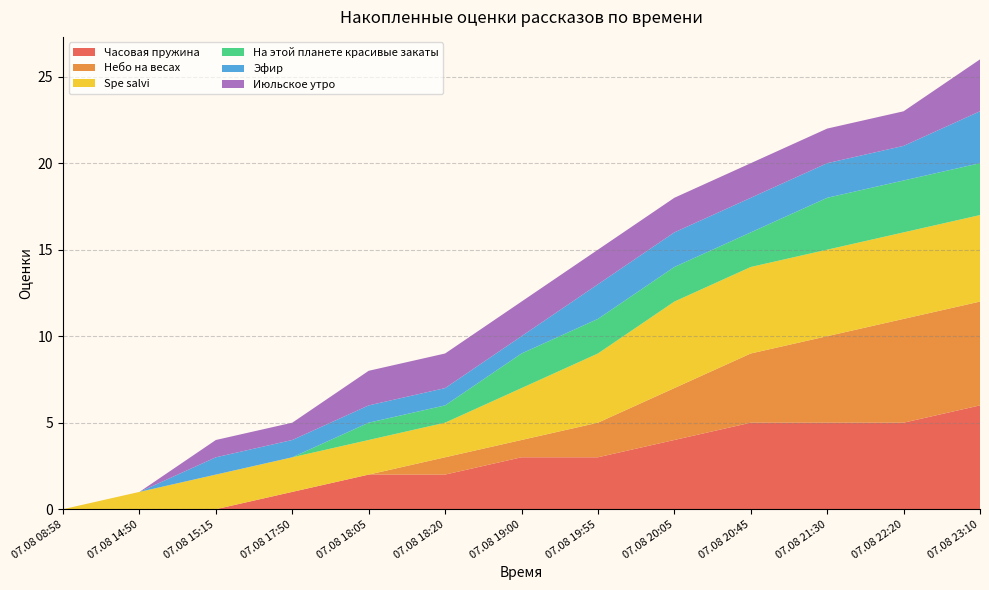

Reading right to left, transcribe all the data shown in this chart.

Часовая пружина: 6	5	5	5	4	3	3	2	2	1	0	0	0
Небо на весах: 6	6	5	4	3	2	1	1	0	0	0	0	0
Spe salvi: 5	5	5	5	5	4	3	2	2	2	2	1	0
На этой планете красивые закаты: 3	3	3	2	2	2	2	1	1	0	0	0	0
Эфир: 3	2	2	2	2	2	1	1	1	1	1	0	0
Июльское утро: 3	2	2	2	2	2	2	2	2	1	1	0	0